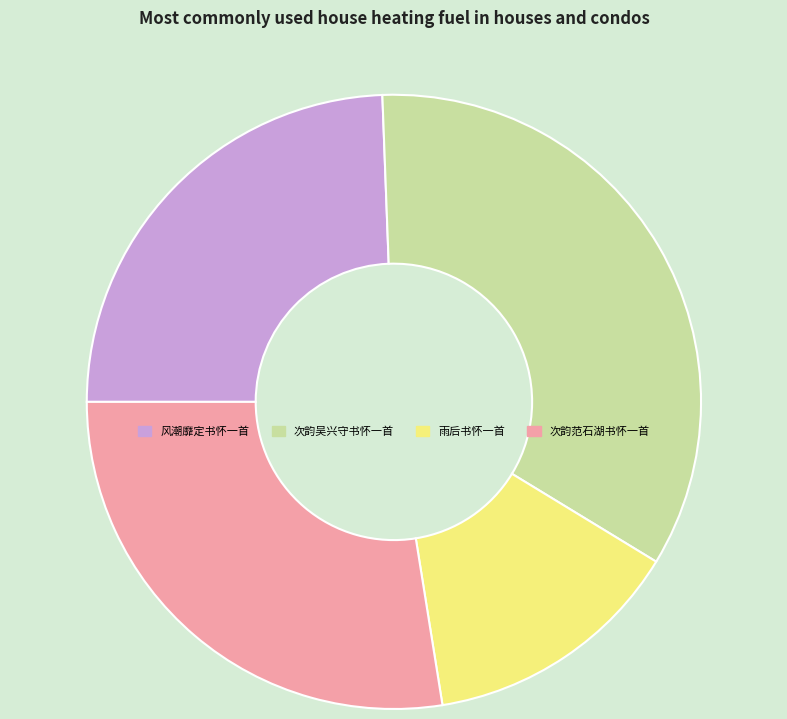

Does any single category account for the majority?

No